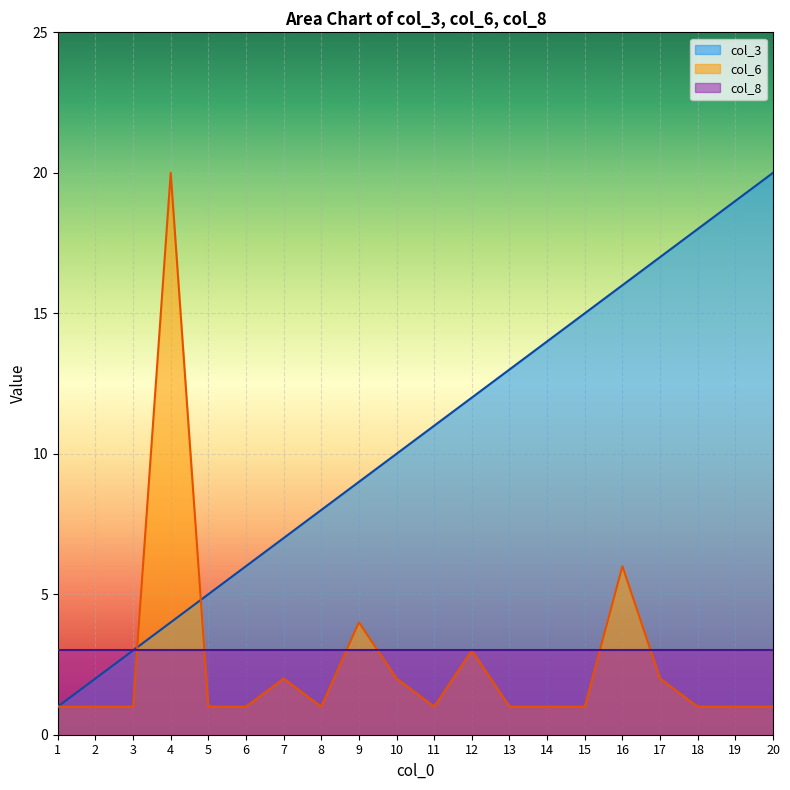

The col_3 series shows 5 at 3. True or false?

False